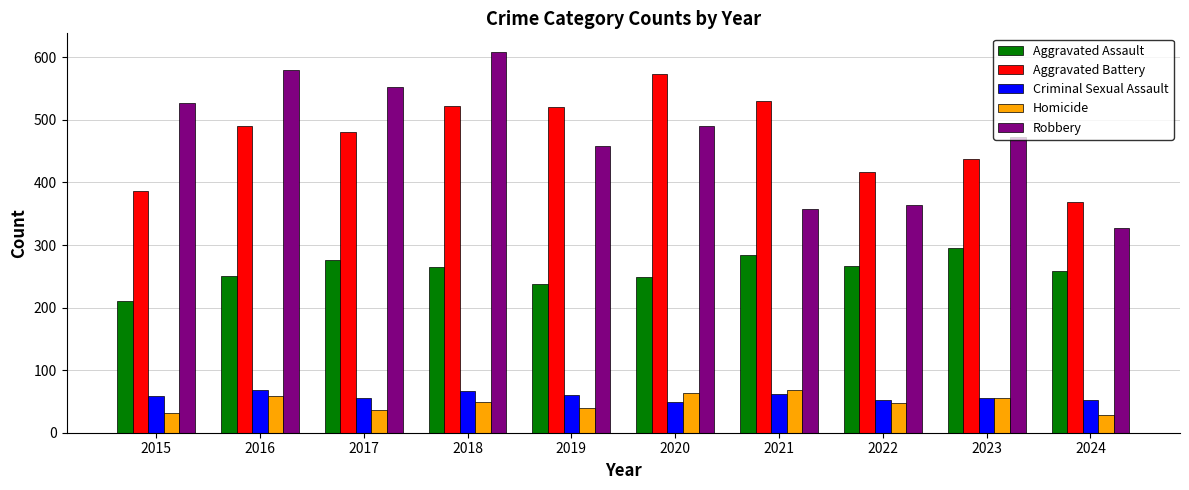

What is the average value of the Aggravated Assault series?

259